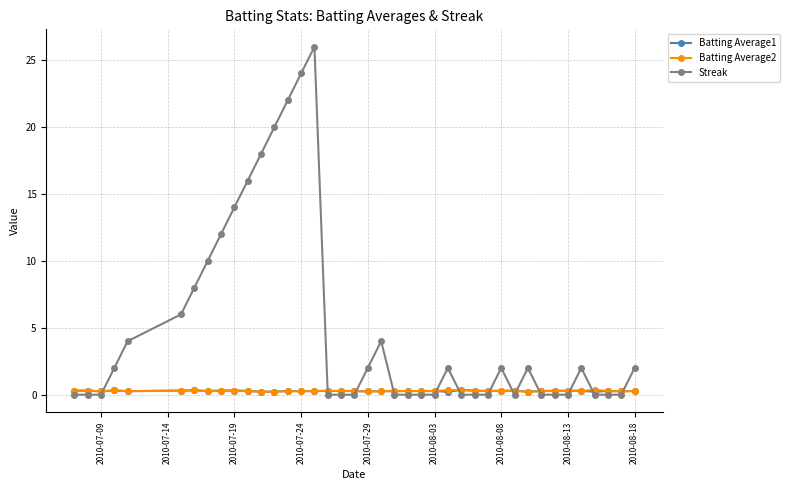

True or false: Batting Average1 has more than 2 interior local peaks.

True